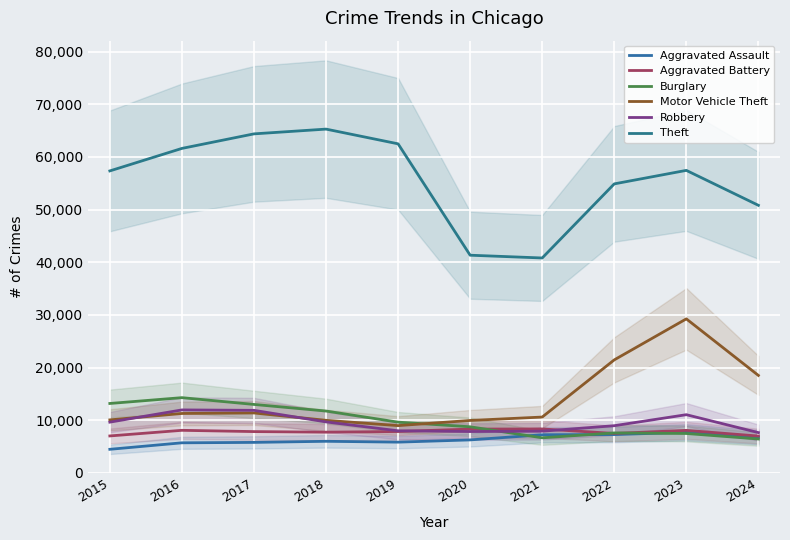

Rank the series at 2018 from lowest to highest value.

Aggravated Assault, Aggravated Battery, Robbery, Motor Vehicle Theft, Burglary, Theft